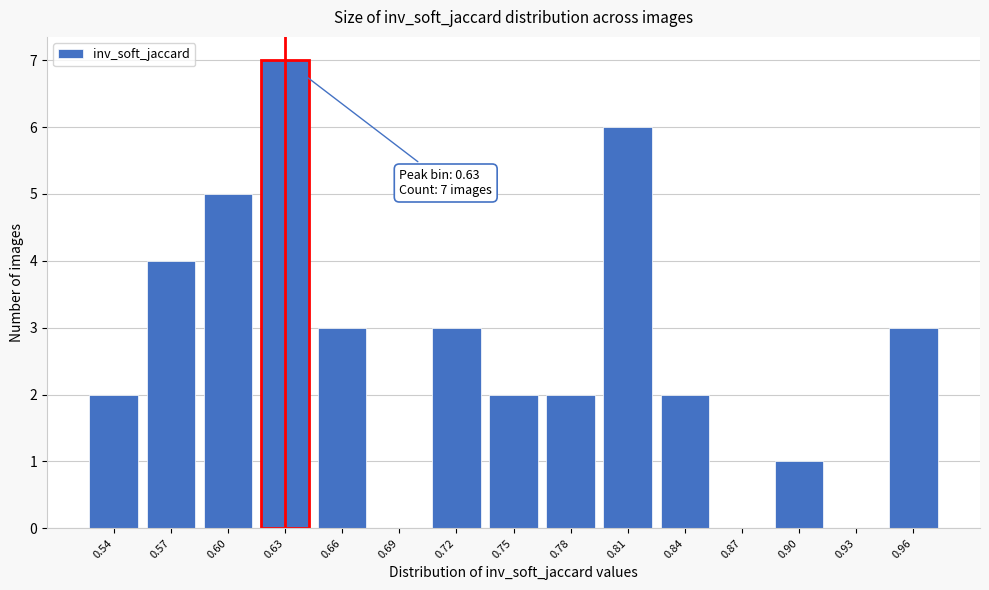

Reading left to right, list all the values displayed in this chart.

0.54=2	0.57=4	0.60=5	0.63=7	0.66=3	0.69=0	0.72=3	0.75=2	0.78=2	0.81=6	0.84=2	0.87=0	0.90=1	0.93=0	0.96=3